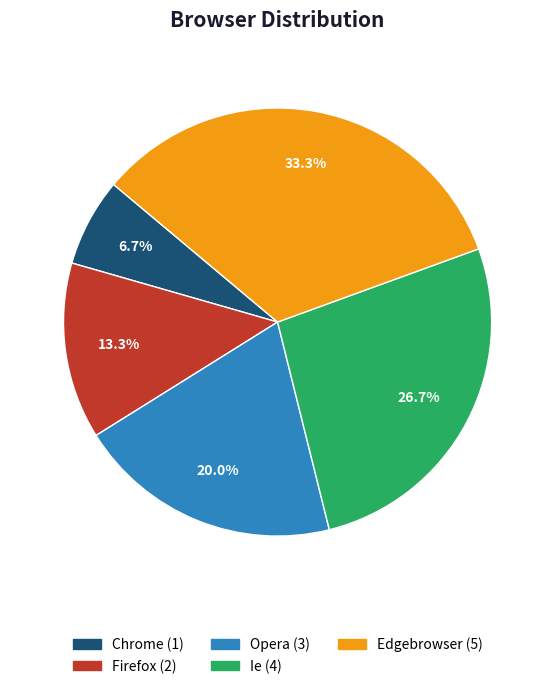

To the nearest percent, what is the difference between the Ie and Opera slice percentages?

7%